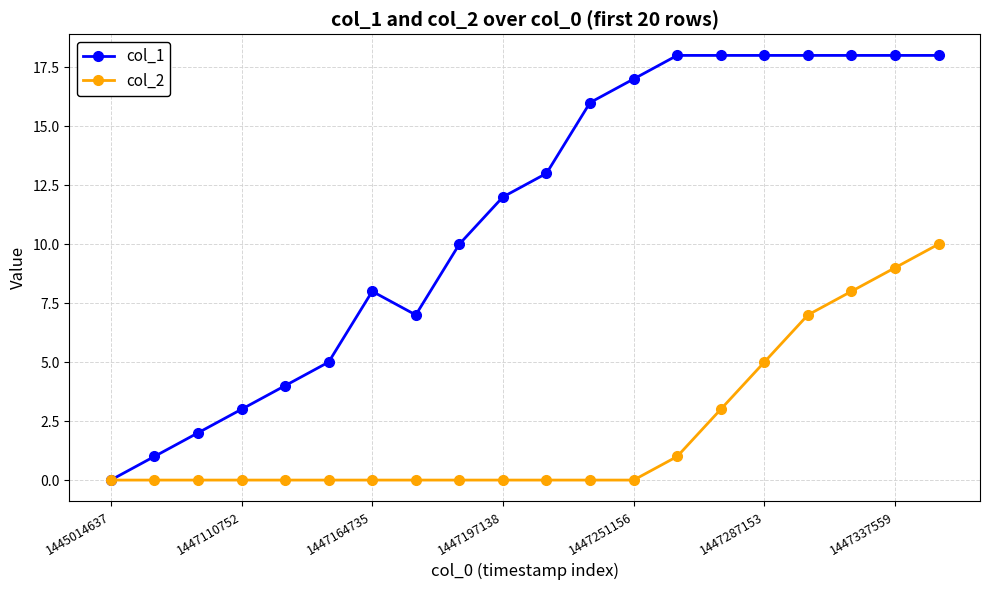

What is the maximum value shown in the chart?

18